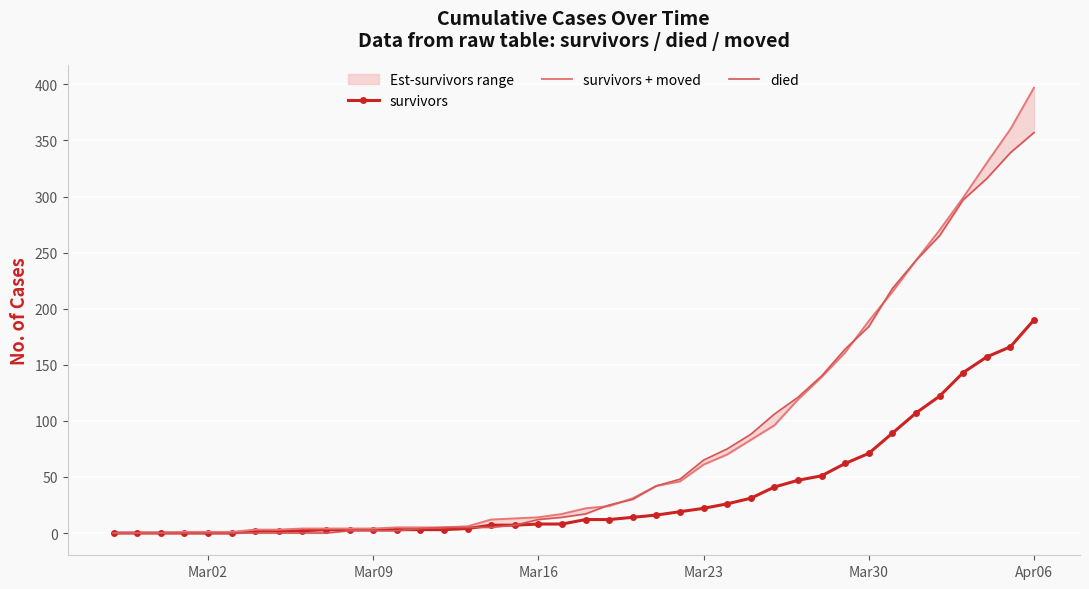

What is the average value of the died series?

80